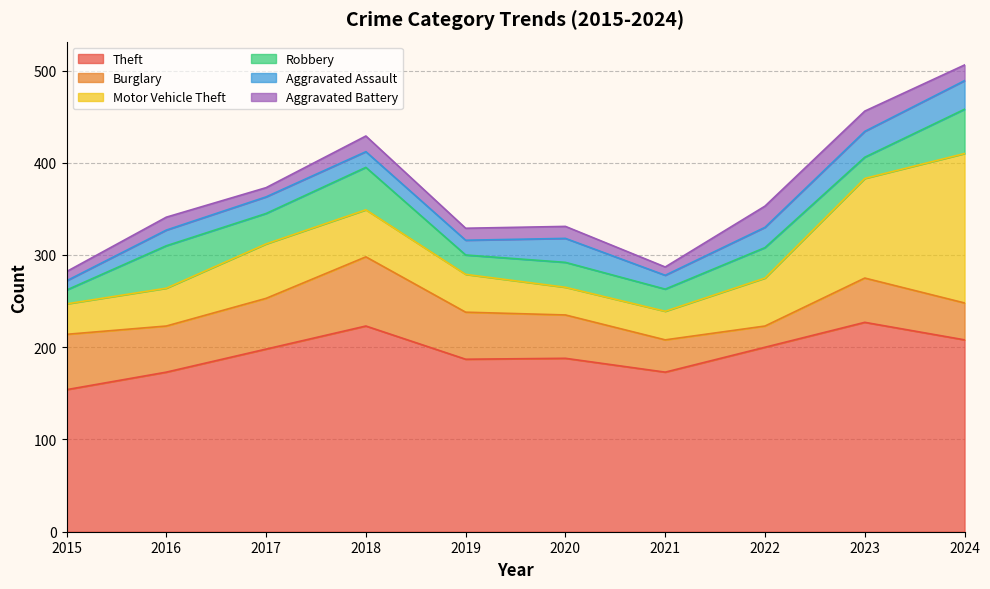

What is the sum of all Aggravated Assault values?

200